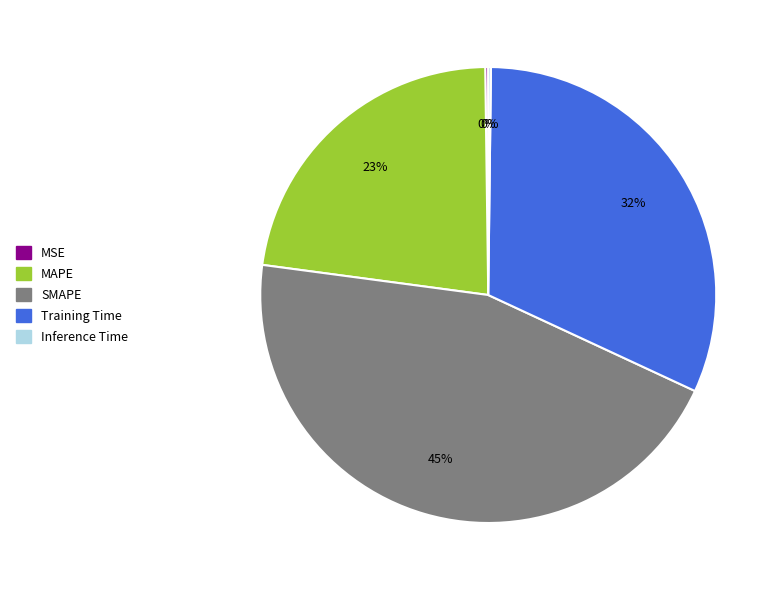

Which category has the biggest portion of the pie?

SMAPE